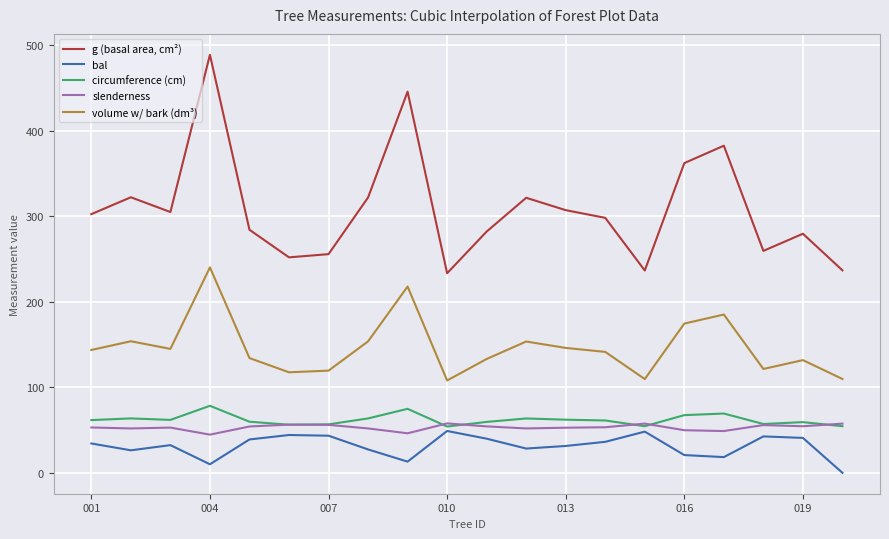

True or false: circumference (cm) and bal cross at least once.

False